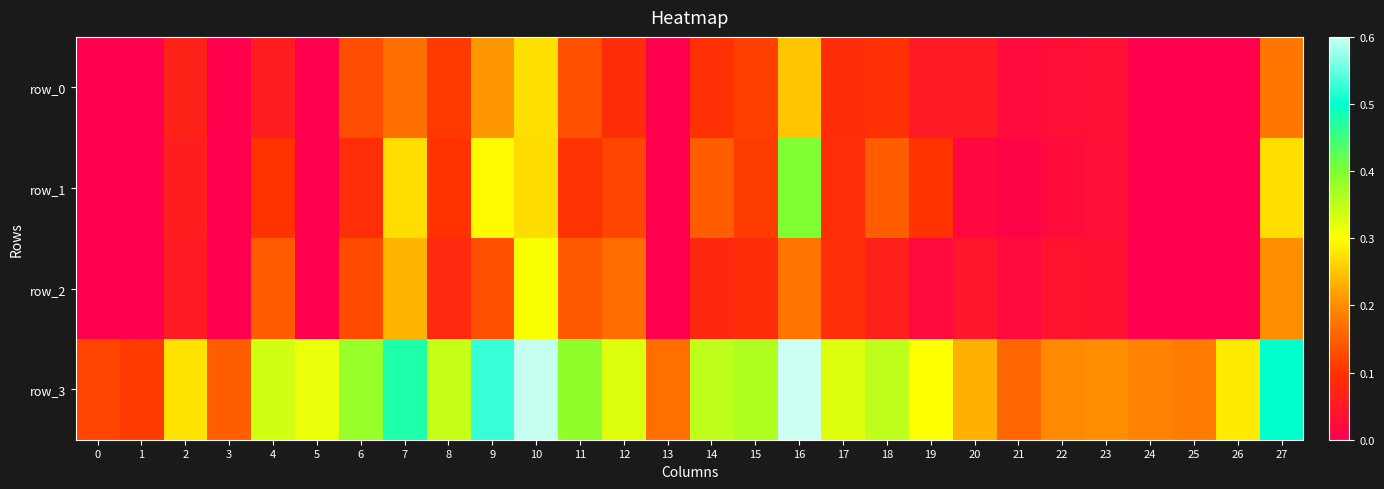

What is the maximum value for row_3?

0.6